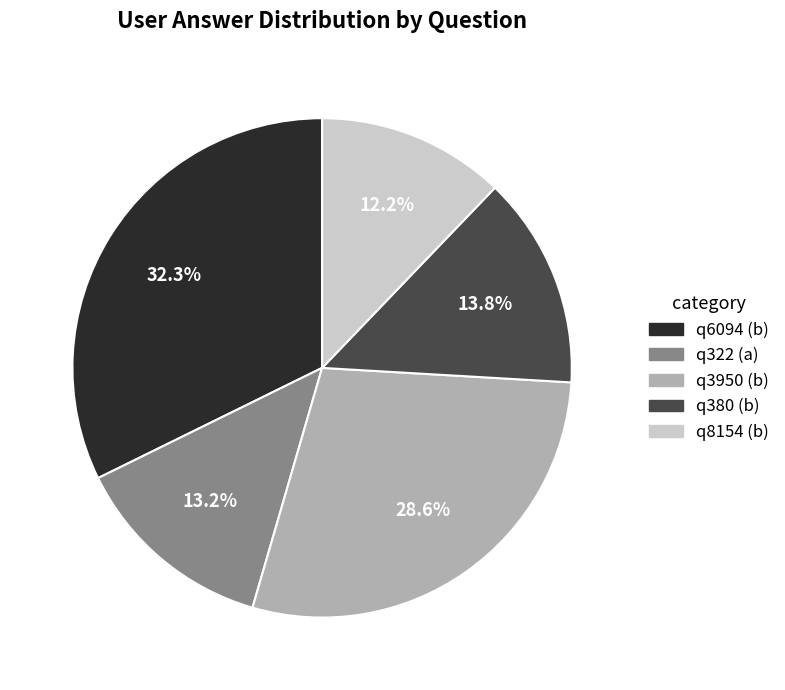

What percentage do q3950 (b) and q322 (a) together represent?

41.8%